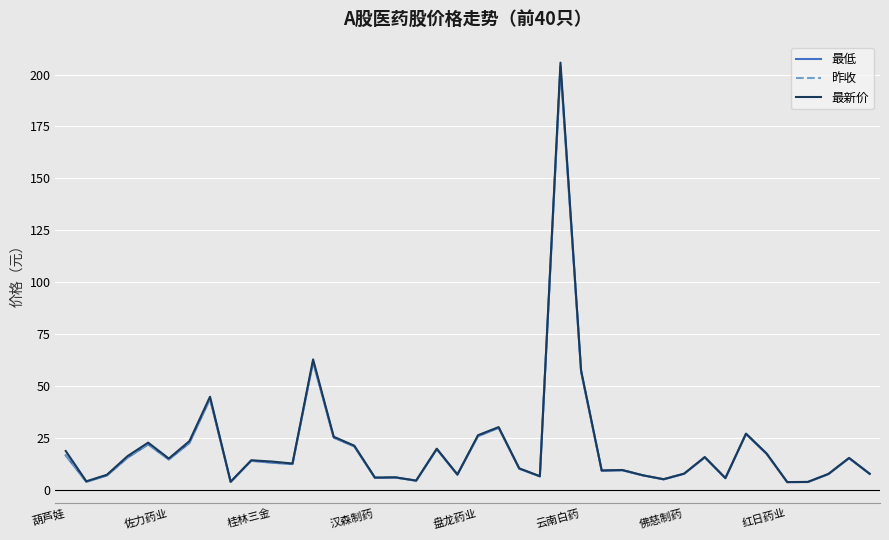

What is the maximum value for 最新价?

205.8